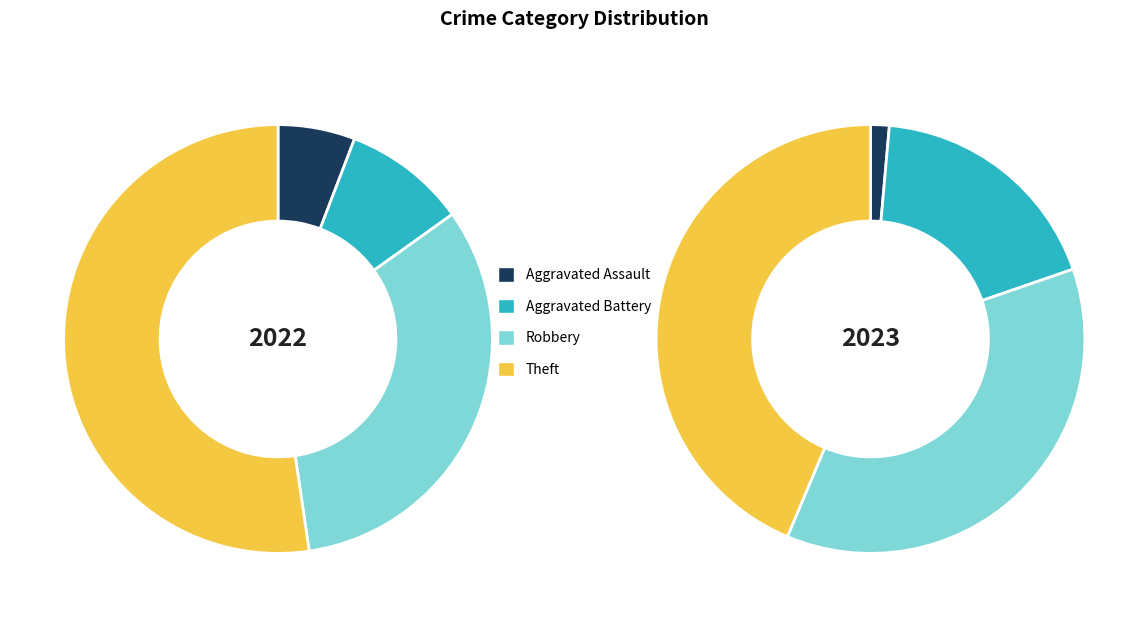

To the nearest percent, what percentage of the pie is Aggravated Battery?

18%